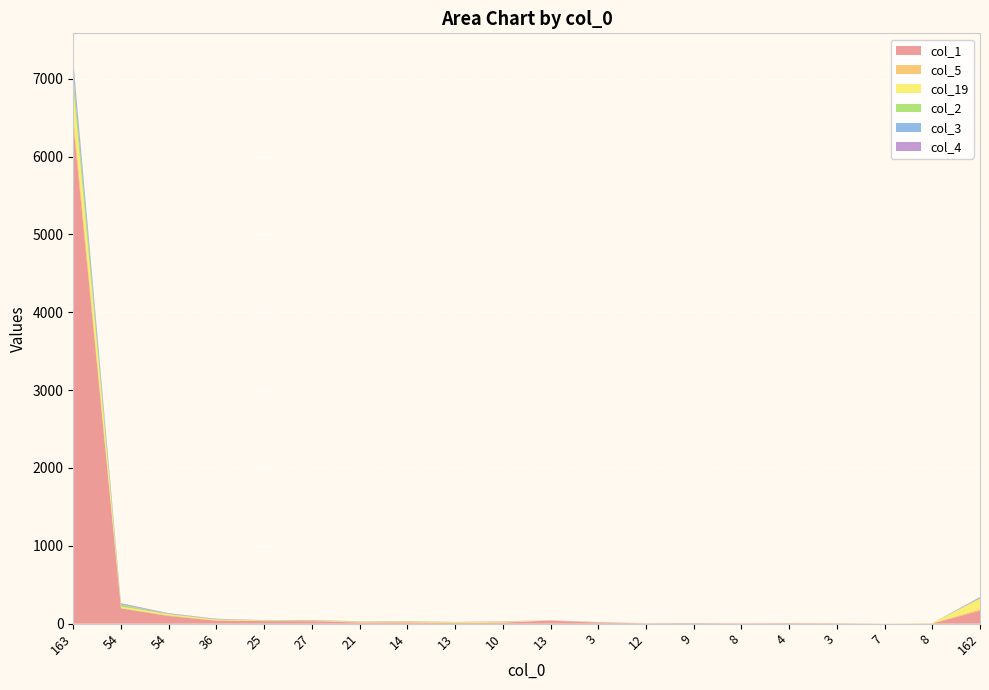

Reading left to right, list all the values displayed in this chart.

col_1: 6423	196	98	38	33	31	15	15	8	14	40	13	4	6	5	7	4	1	2	166
col_5: 119	6	10	6	1	11	2	5	4	1	3	4	1	0	0	0	2	0	3	20
col_19: 354	16	11	9	6	0	8	6	6	11	0	1	1	0	0	1	0	1	2	135
col_2: 162	28	7	4	4	2	3	4	4	1	0	0	0	2	0	0	1	0	0	4
col_3: 117	7	4	4	2	3	2	1	0	2	0	1	1	1	0	0	0	0	0	9
col_4: 47	10	5	3	0	1	1	2	1	2	1	2	0	0	0	0	0	0	0	8